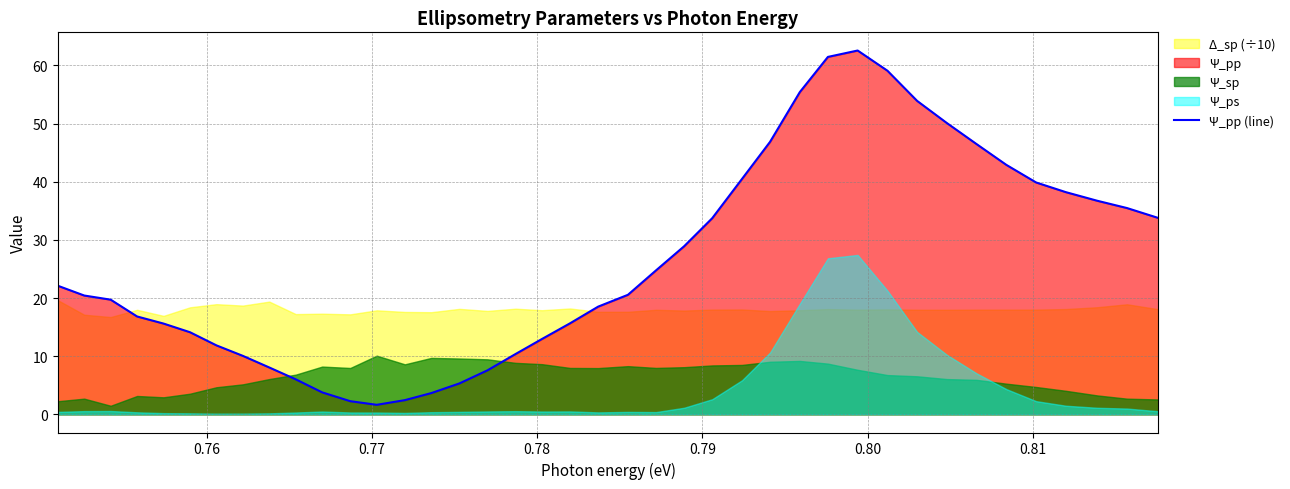

Reading right to left, transcribe all the data shown in this chart.

33.8	35.5	36.7	38.2	39.9	42.9	46.5	50.1	53.9	59.1	62.6	61.5	55.4	46.9	40.5	33.7	28.9	24.8	20.6	18.5	15.7	13.0	10.4	7.6	5.3	3.7	2.4	1.6	2.3	3.8	6.0	8.1	10.1	11.9	14.1	15.6	16.8	19.7	20.4	22.1